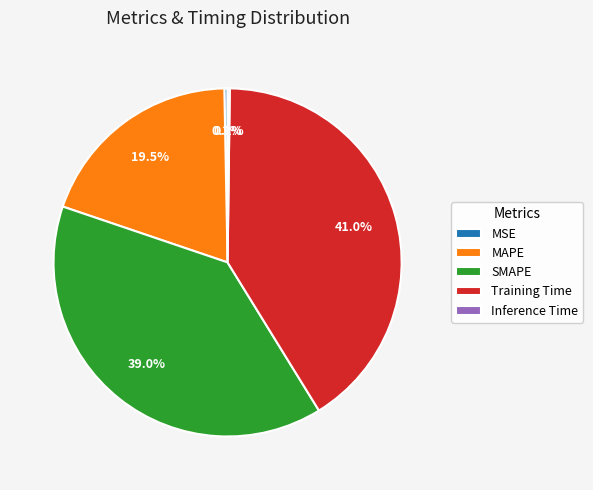

Does any single category account for the majority?

No